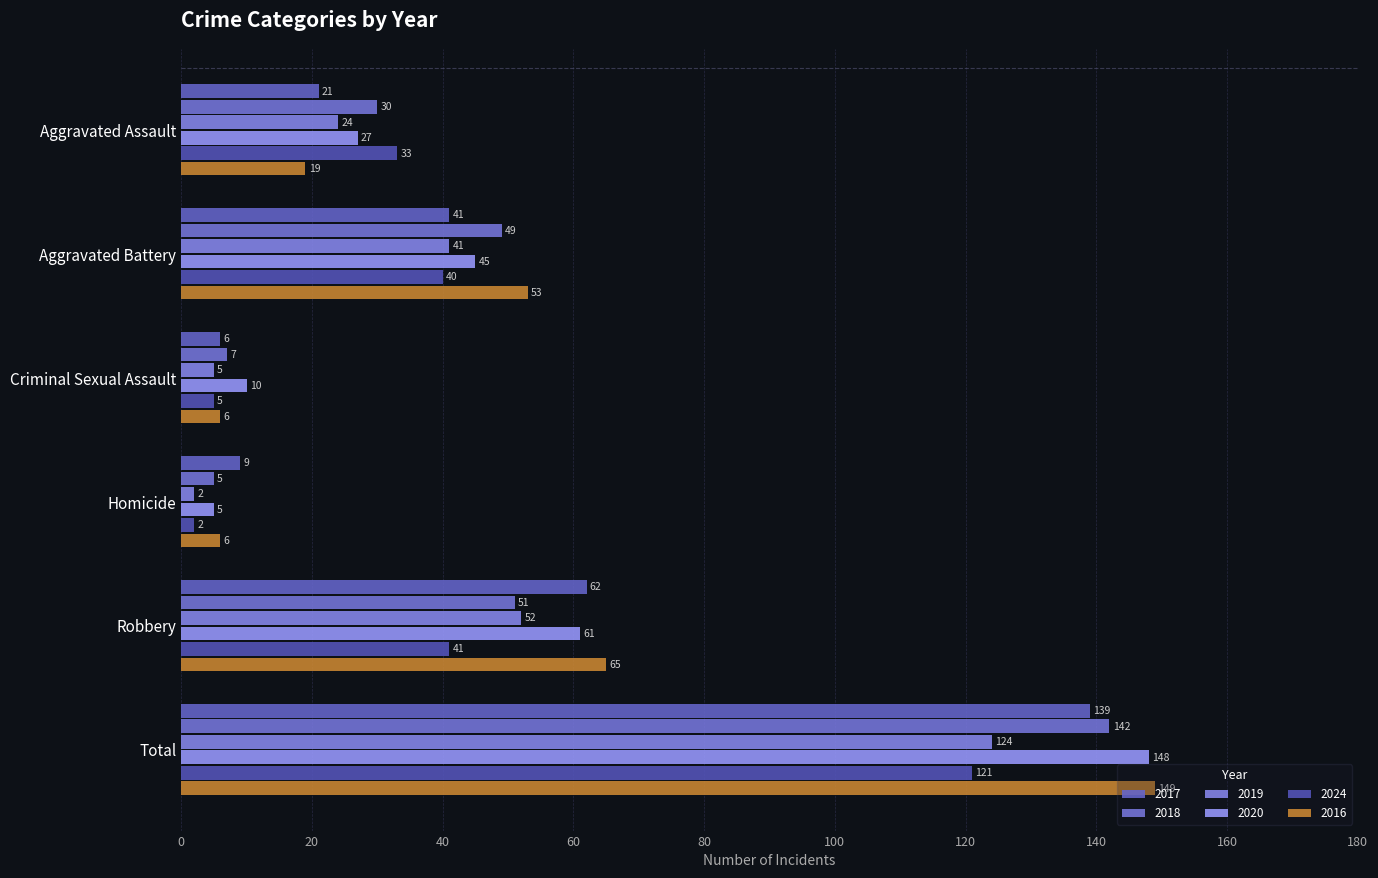

How many values in the 2018 series are below 49?

3